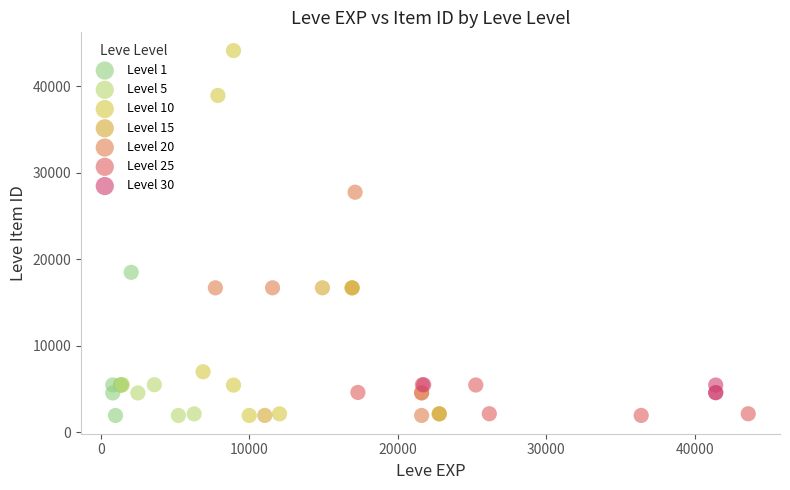

Which series reaches the maximum Y coordinate?

Level 10